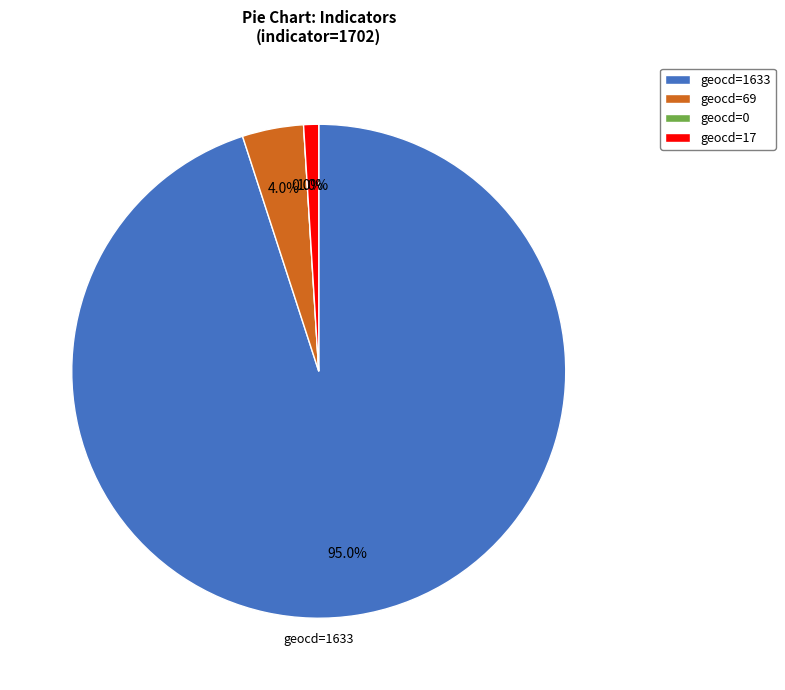

Does any single category account for the majority?

Yes